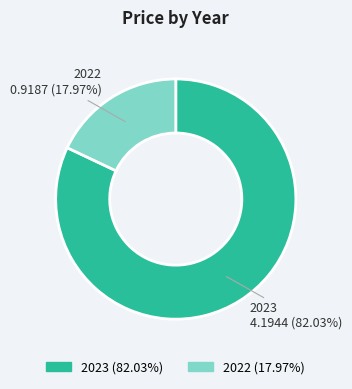

True or false: 2023 accounts for 95% of the total.

False